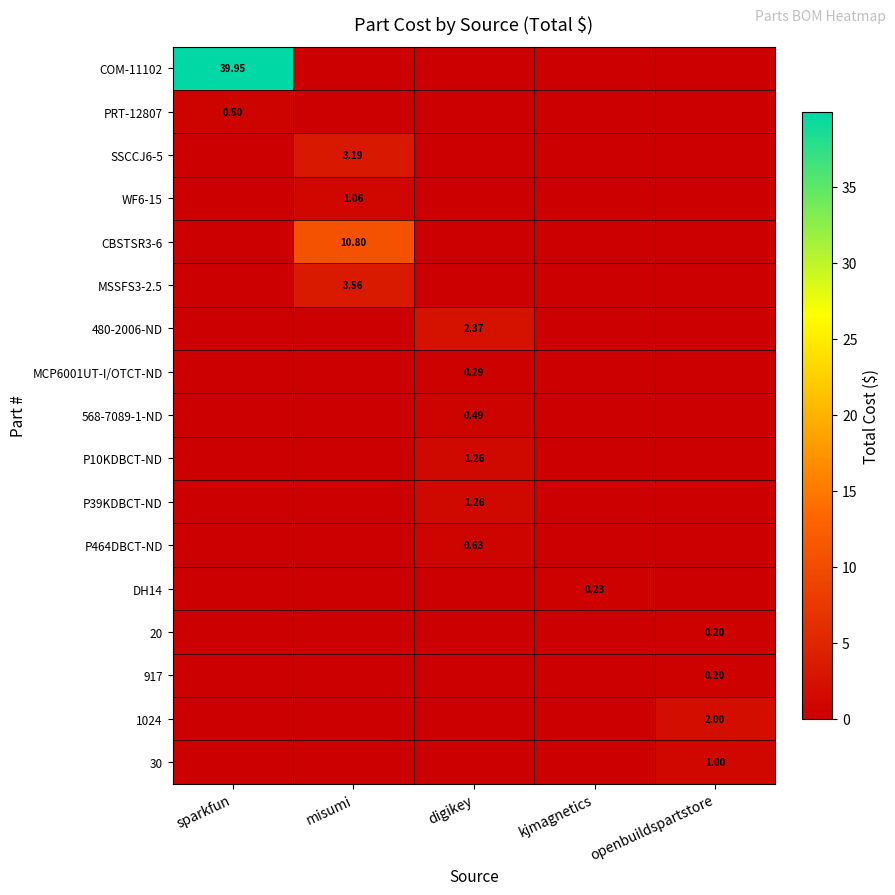

What is the greatest value displayed?

40.0